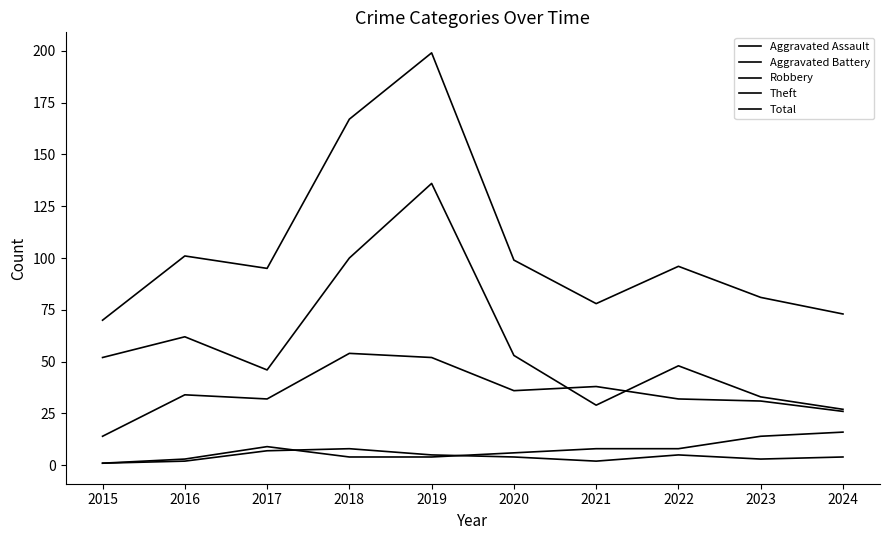

At which label is Aggravated Battery closest to 8?

2021